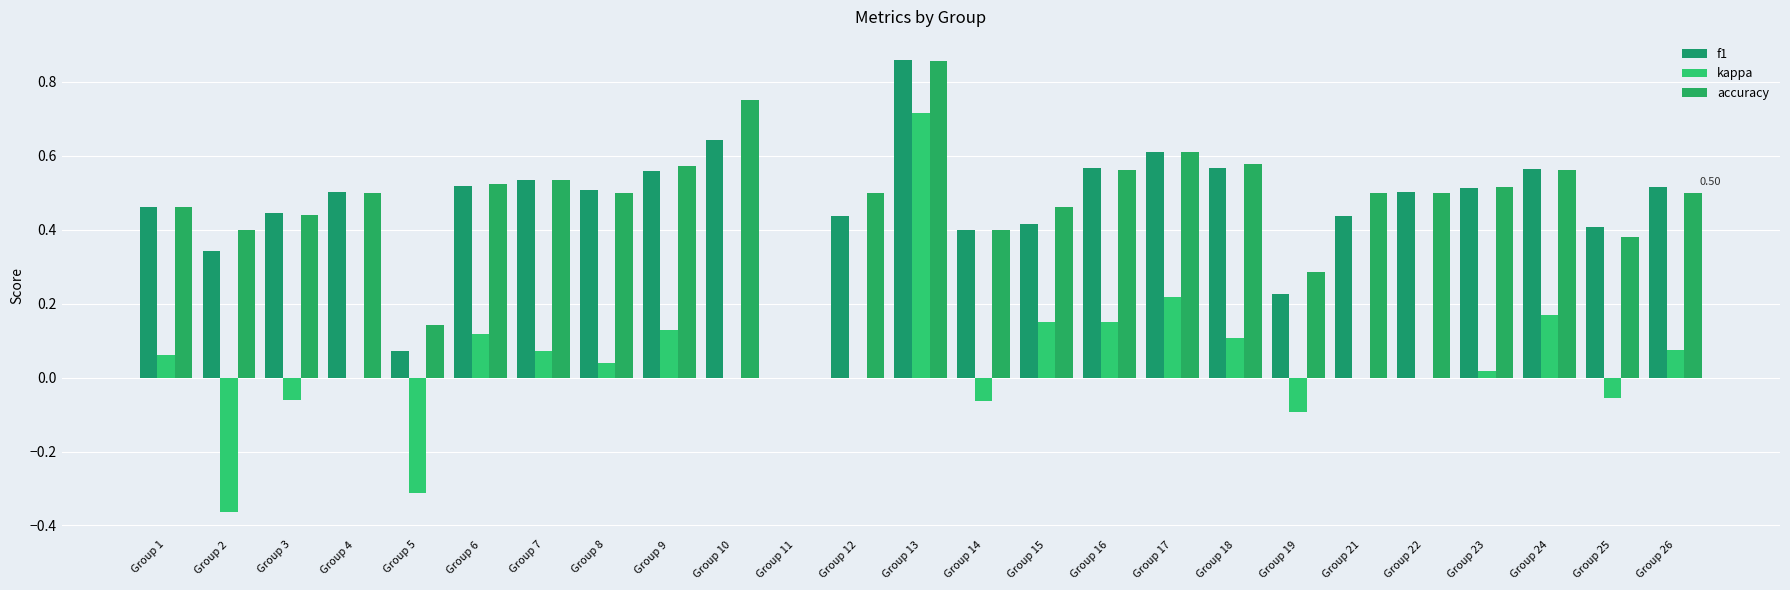

What is the difference between the maximum and minimum values in the accuracy series?

0.9